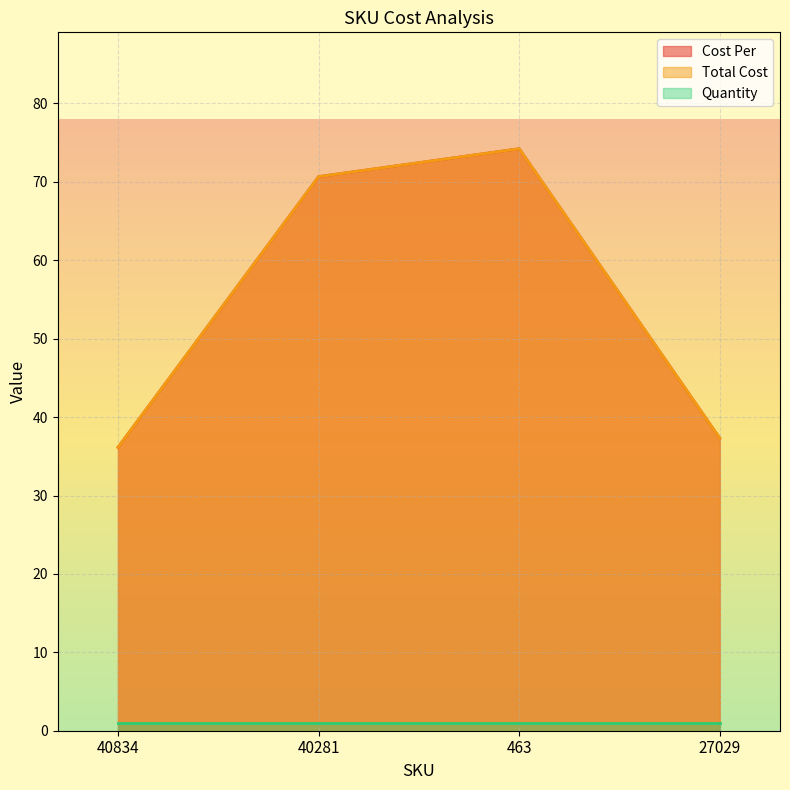

True or false: Cost Per and Total Cost cross at least once.

False